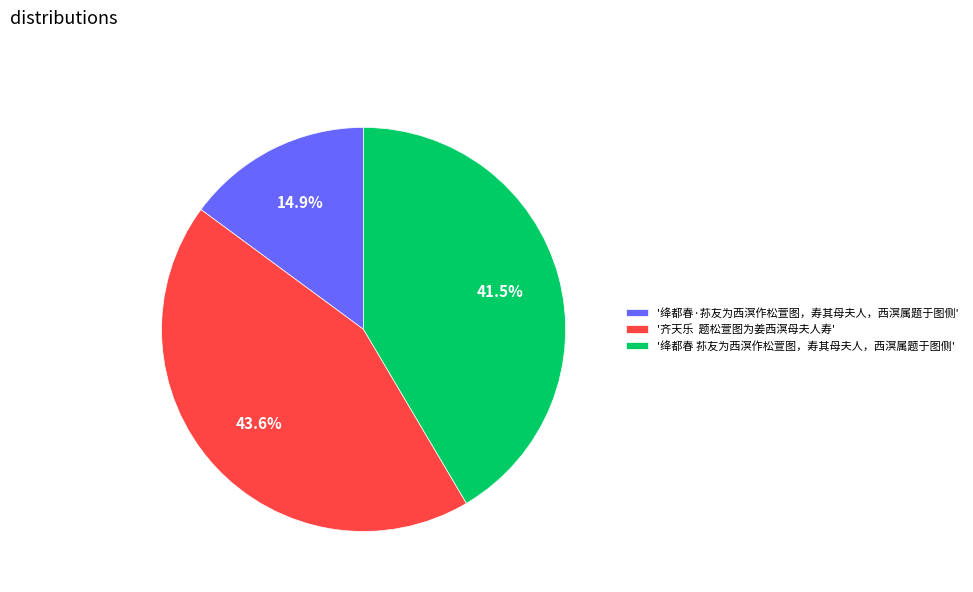

Do '绛都春 荪友为西溟作松萱图，寿其母夫人，西溟属题于图侧' and '齐天乐 题松萱图为姜西溟母夫人寿' together represent more than half of the pie?

Yes